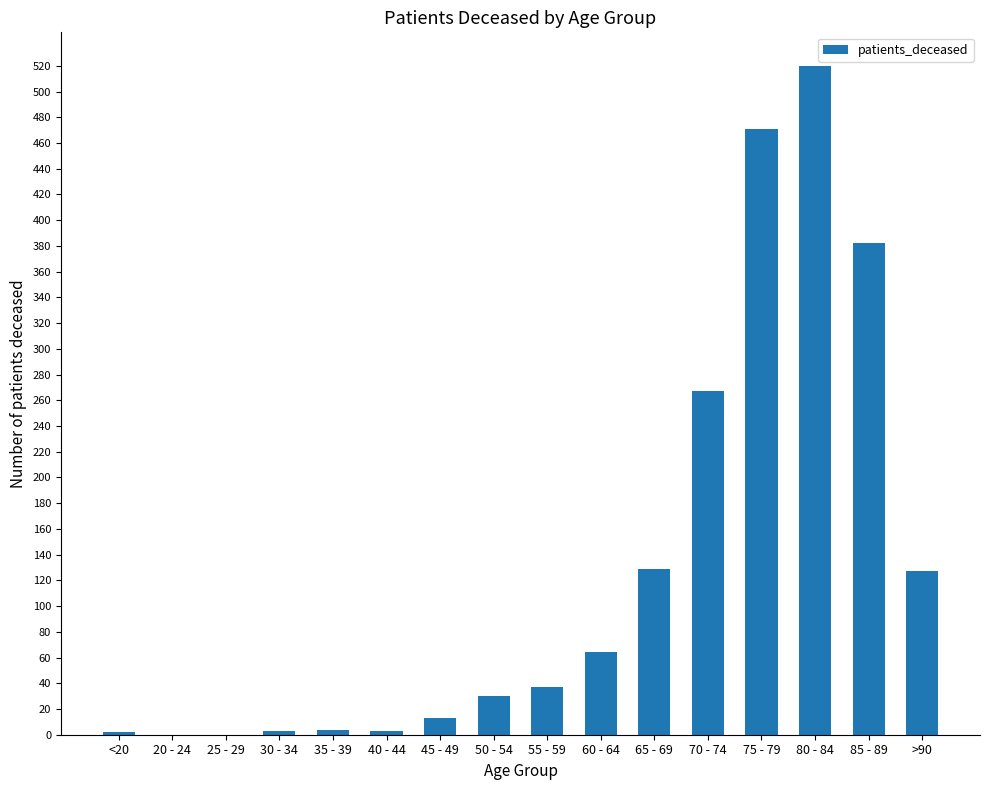

True or false: the data shows -249 at 20 - 24.

False